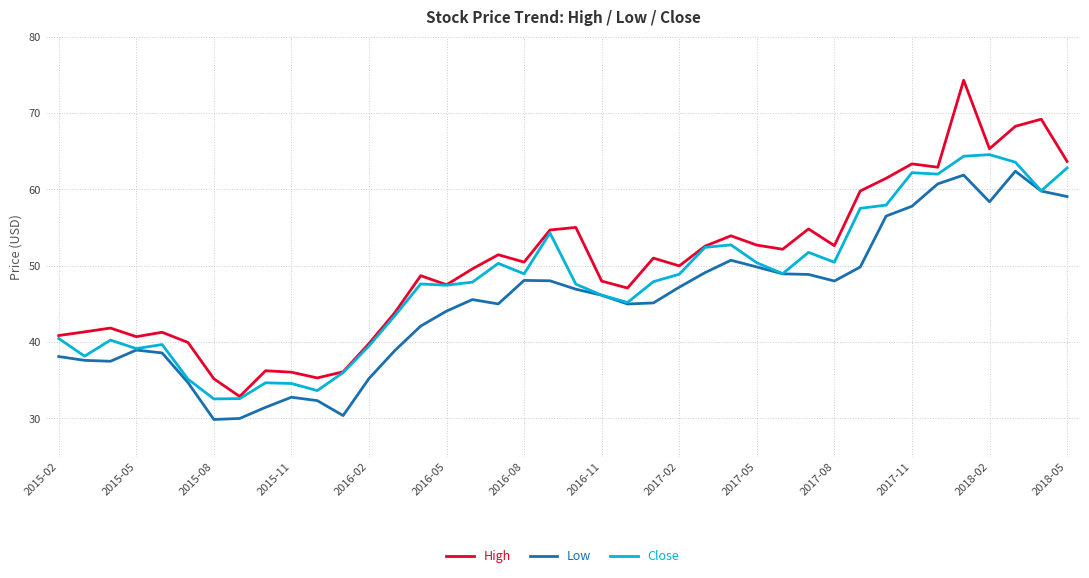

Which series has the largest range (max minus min)?

High